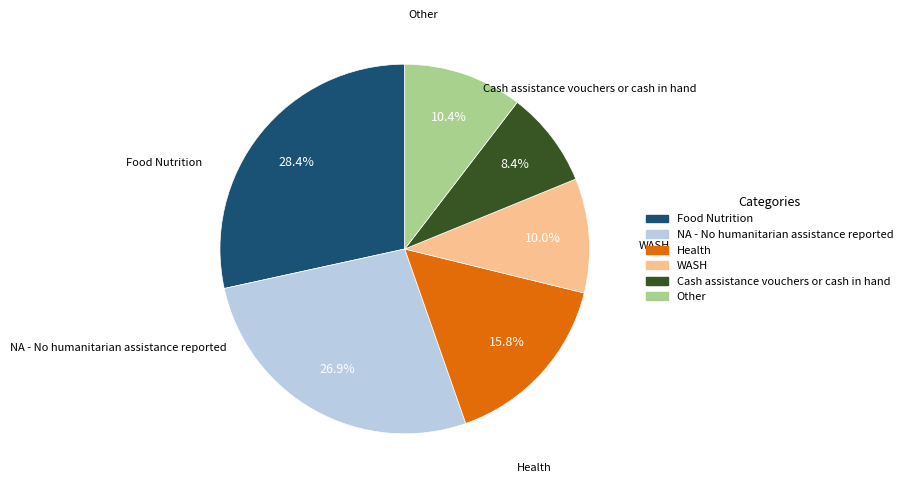

Which slice is the smallest?

Cash assistance vouchers or cash in hand